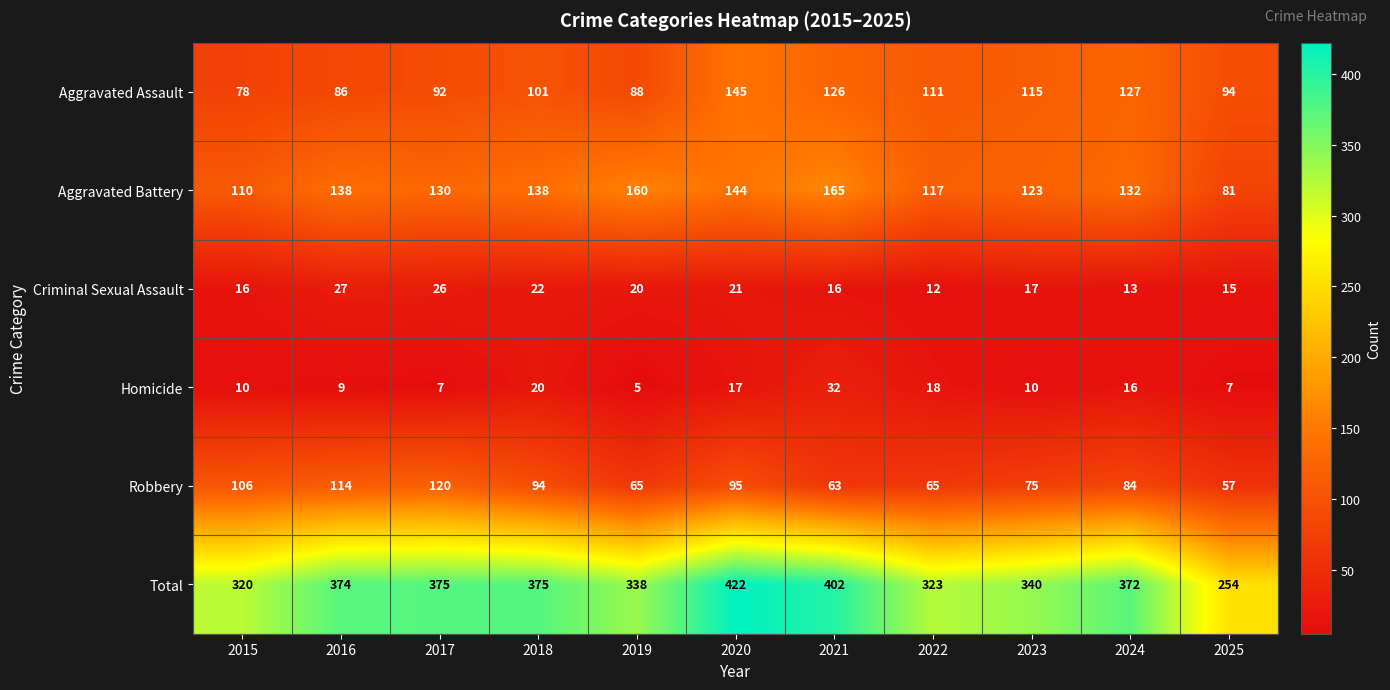

The value of Aggravated Battery at 2015 is 192. True or false?

False